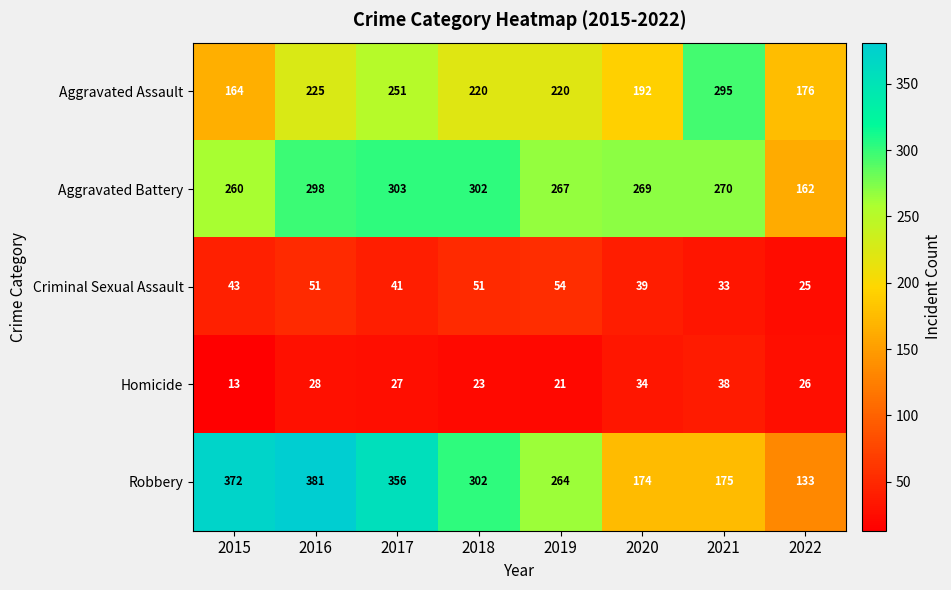

Which series has the largest range (max minus min)?

Robbery